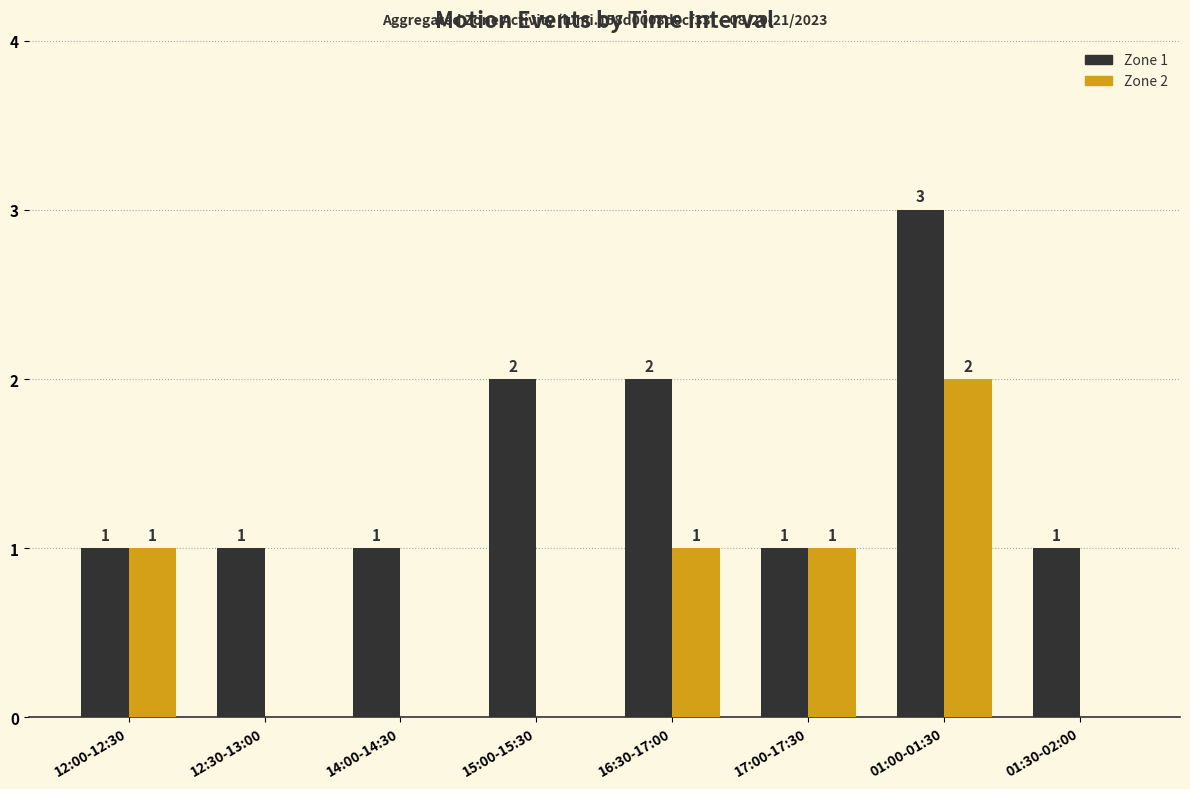

Reading right to left, list all the values displayed in this chart.

Zone 1: 1	3	1	2	2	1	1	1
Zone 2: 0	2	1	1	0	0	0	1